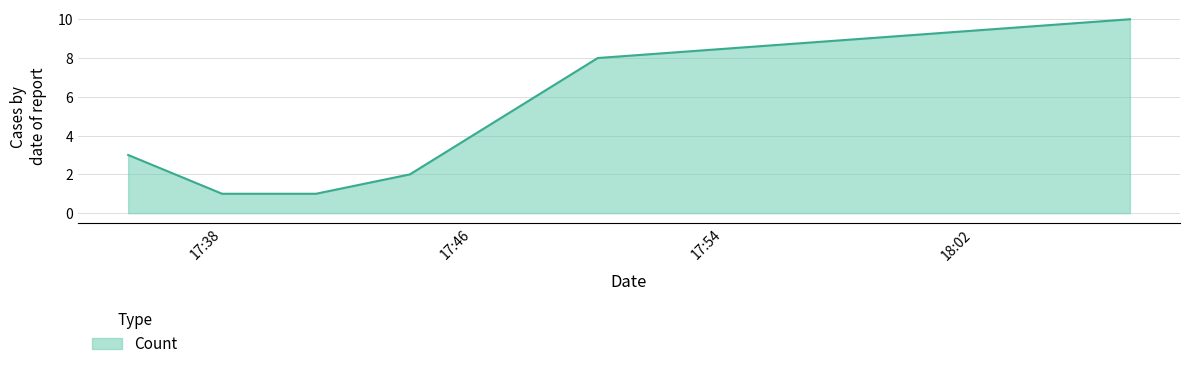

What is the maximum value shown in the chart?

10